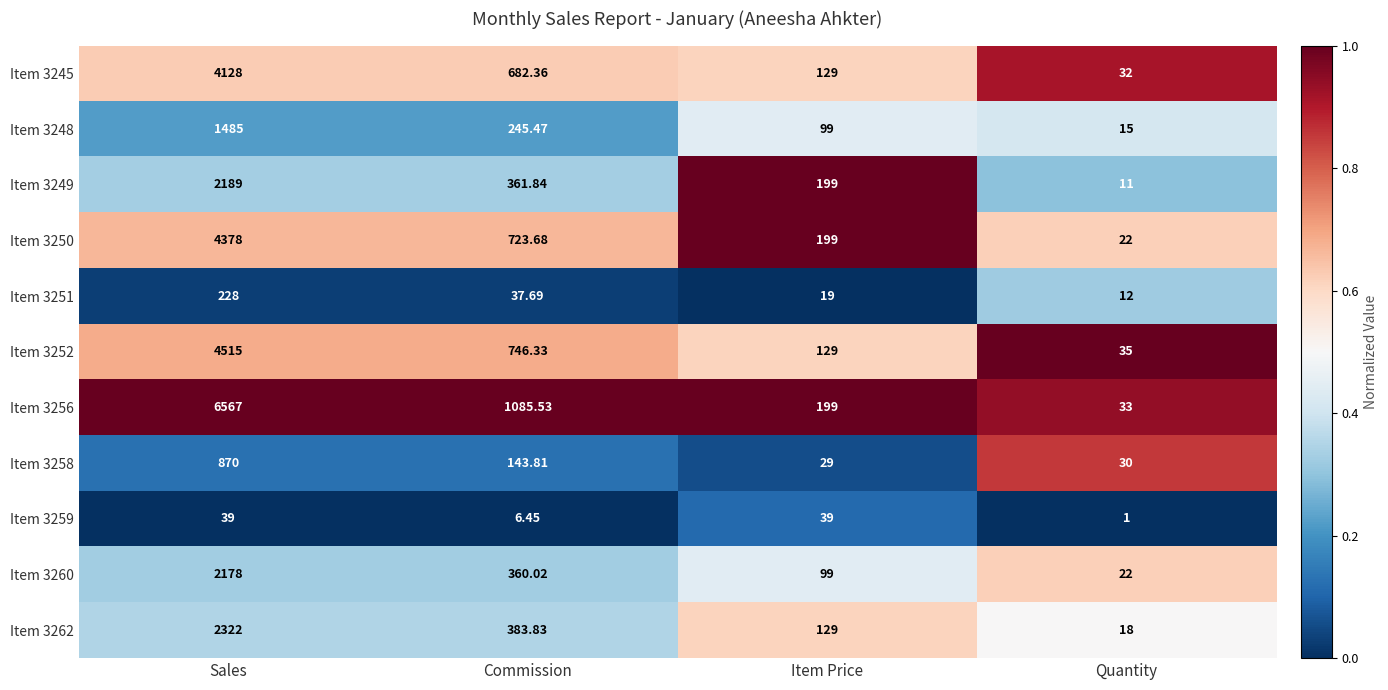

Where is Item 3249 nearest to the value 1100?

Commission